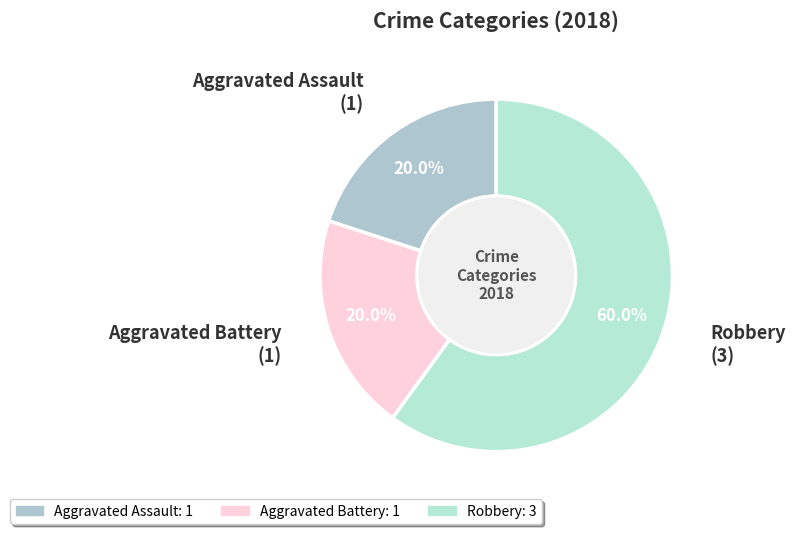

Is it true that Robbery is 60% of the pie?

True